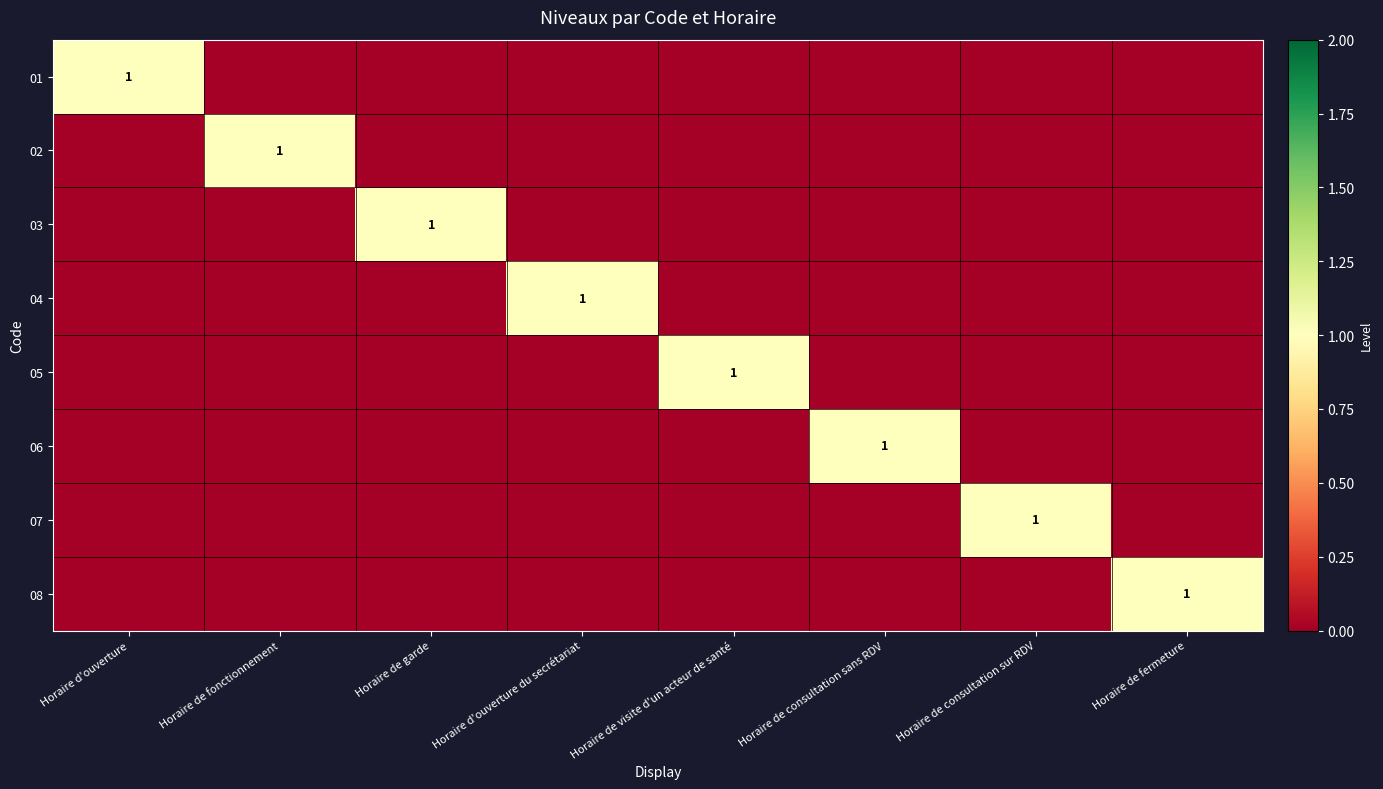

At which label is 04 closest to 0?

Horaire d'ouverture